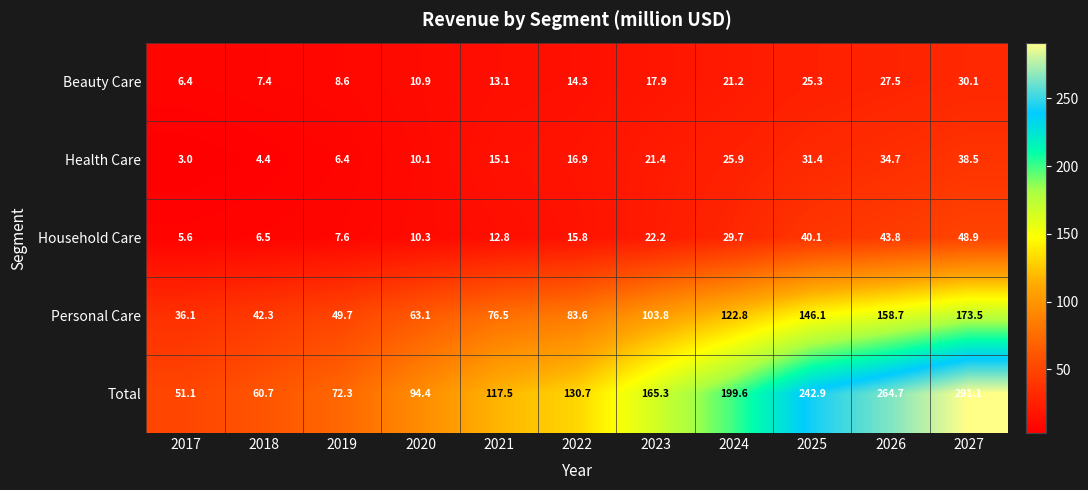

What is the difference between the highest and lowest values at 2018?

56.3